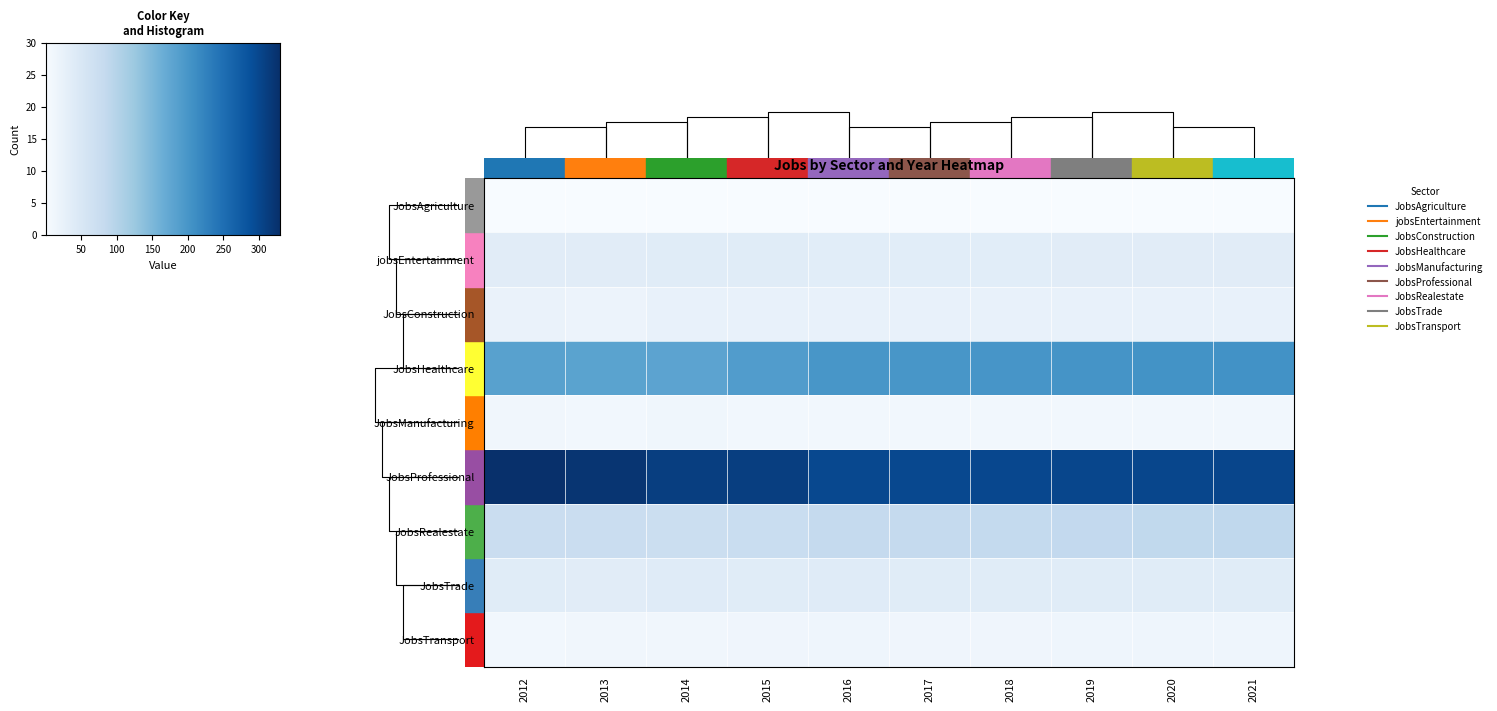

List the series in order of their peak value, lowest first.

JobsAgriculture, JobsManufacturing, JobsTransport, JobsConstruction, jobsEntertainment, JobsTrade, JobsRealestate, JobsHealthcare, JobsProfessional